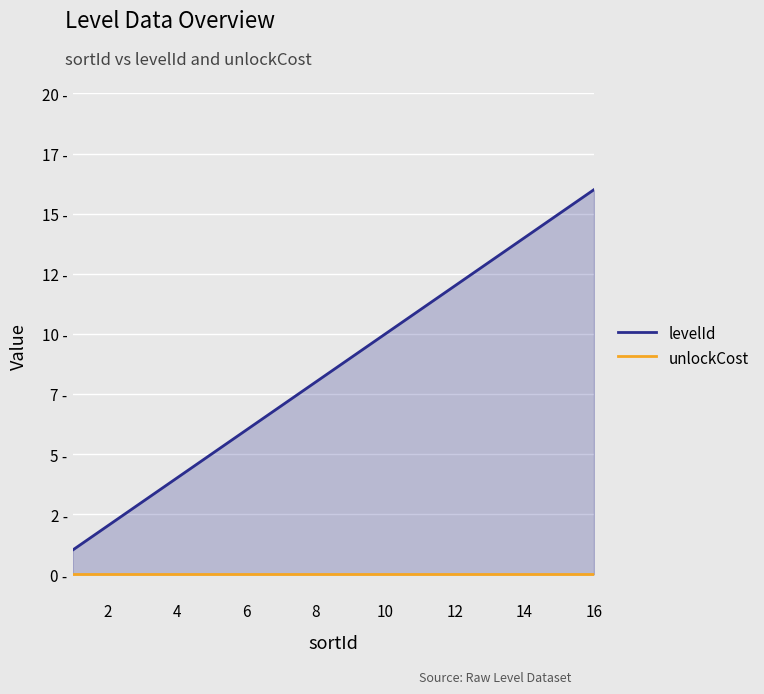

How many lines are shown in the chart?

2